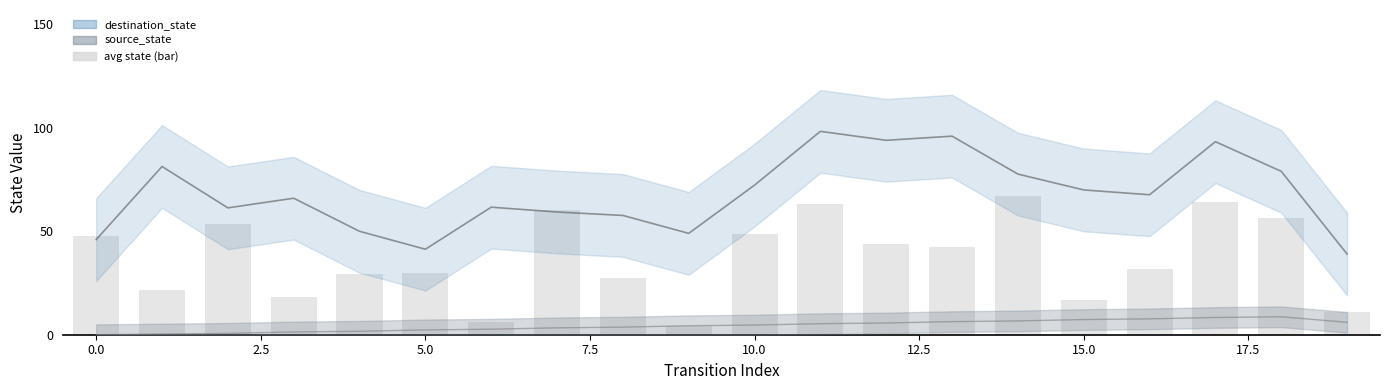

The avg state (bar) series shows 63.7 at 13. True or false?

False